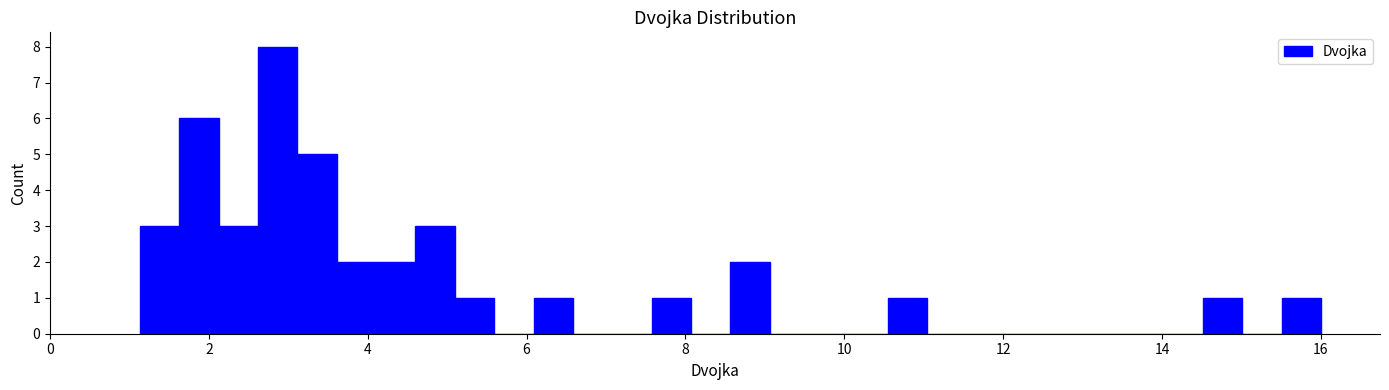

Read against the x-axis, roughly where is the centre of the tallest bar?

2.8